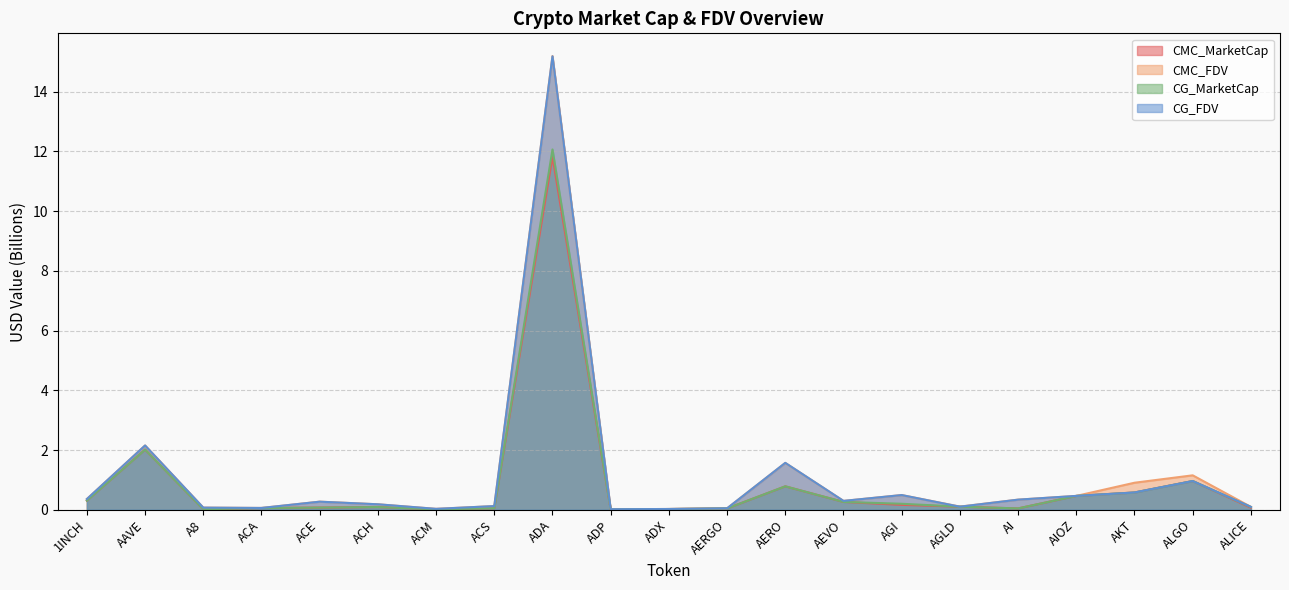

Does the chart display data point markers on the line(s)?

No